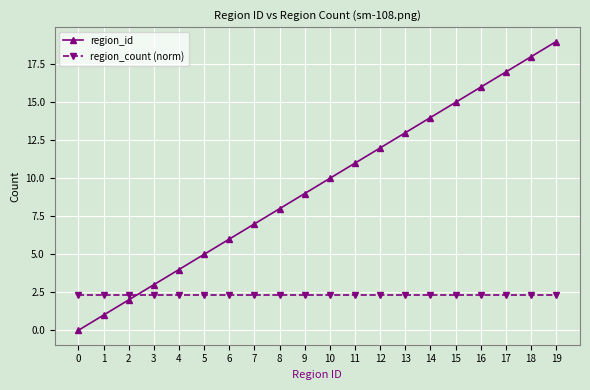

Reading left to right, list all the values displayed in this chart.

region_id: 0.0	1.0	2.0	3.0	4.0	5.0	6.0	7.0	8.0	9.0	10.0	11.0	12.0	13.0	14.0	15.0	16.0	17.0	18.0	19.0
region_count (norm): 2.3	2.3	2.3	2.3	2.3	2.3	2.3	2.3	2.3	2.3	2.3	2.3	2.3	2.3	2.3	2.3	2.3	2.3	2.3	2.3